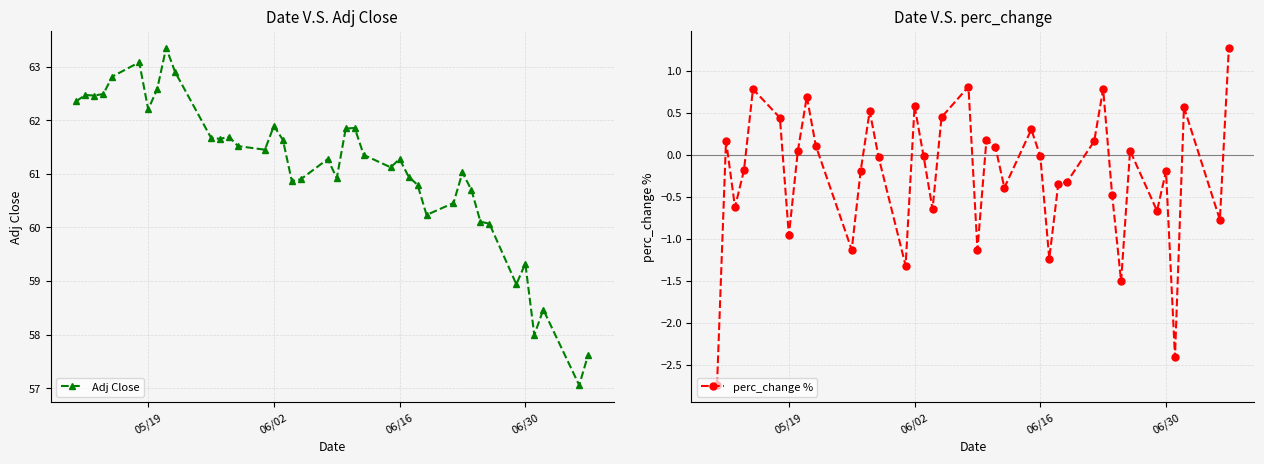

Is it true that perc_change % equals -0.5 at 05/19?

False